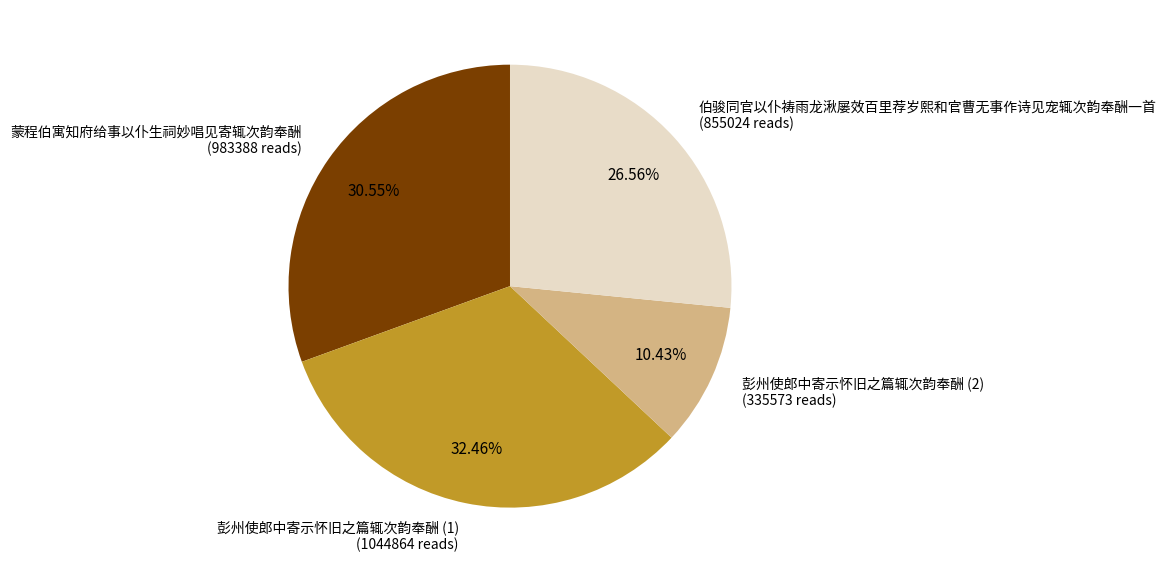

Count the number of slices in the pie.

4